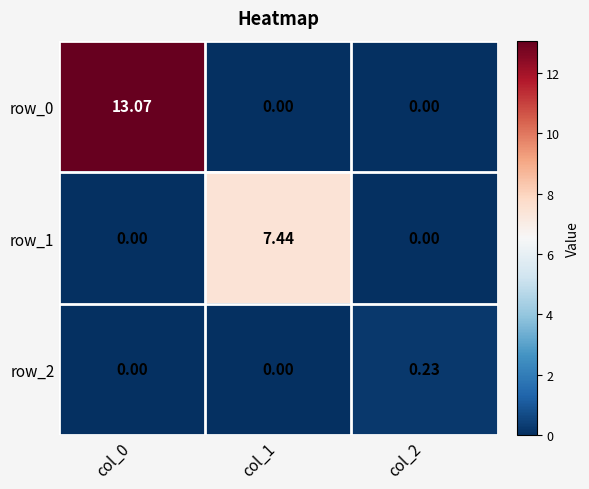

What is the total value across all series at col_2?

0.2